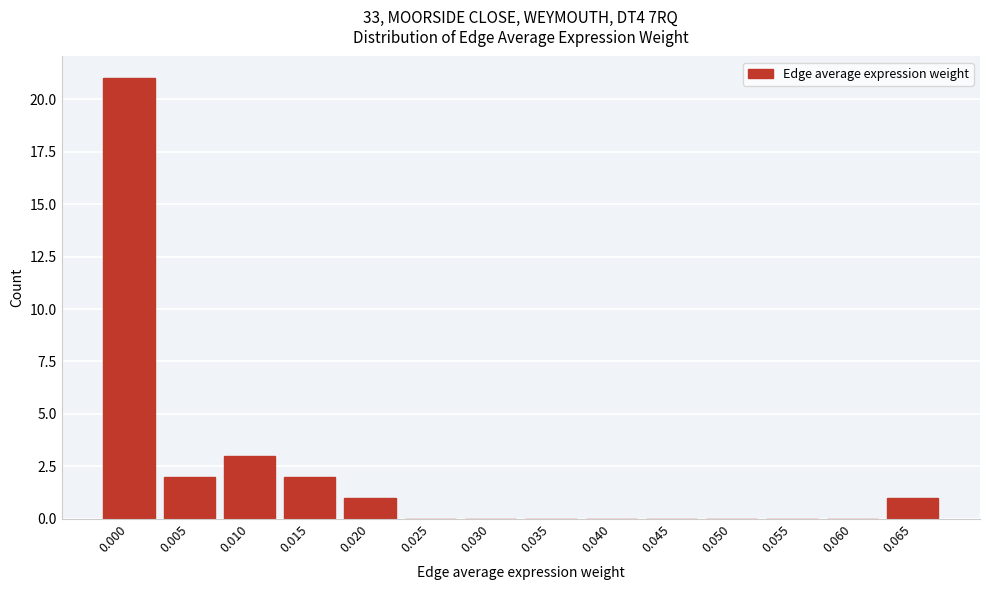

Reading left to right, extract all data points from this chart.

0.000=21	0.005=2	0.010=3	0.015=2	0.020=1	0.025=0	0.030=0	0.035=0	0.040=0	0.045=0	0.050=0	0.055=0	0.060=0	0.065=1